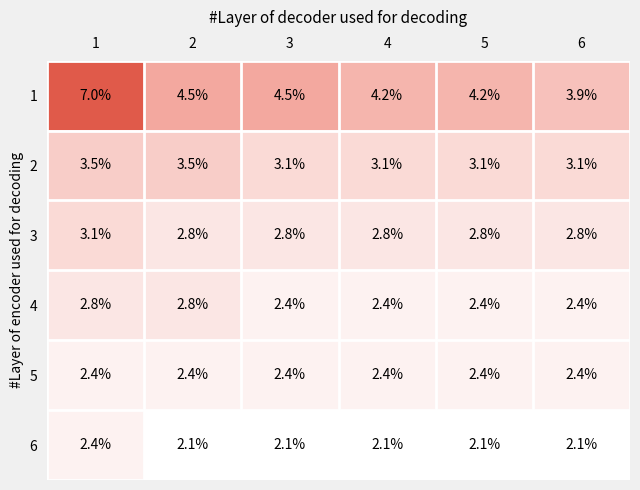

What is the spread (max minus min) of values at 3?

2.4